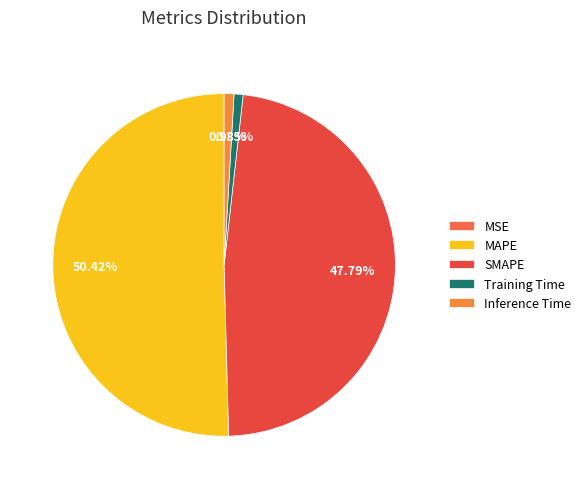

To the nearest percent, what is the difference between the largest and smallest slice percentages?

50%